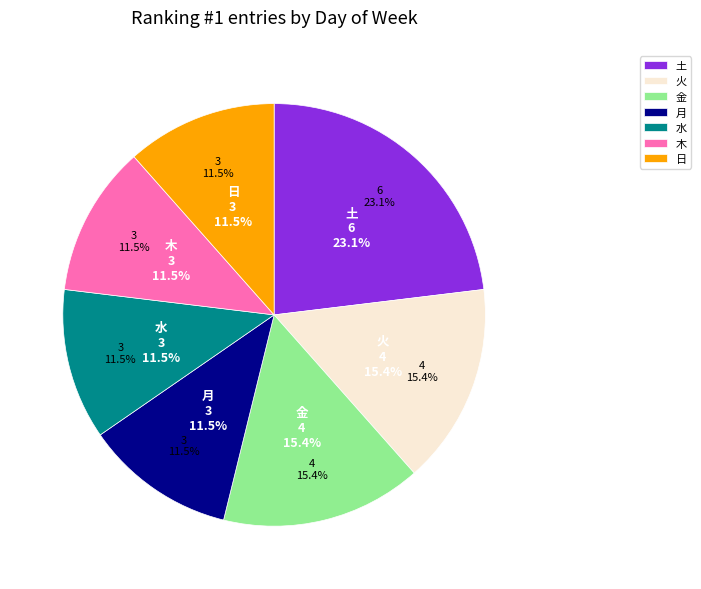

Does 土 account for over 50% of the chart?

No